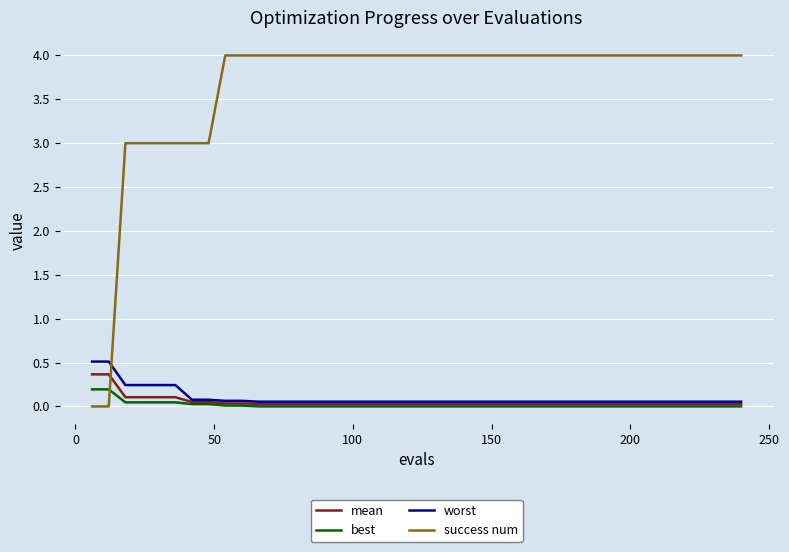

Which series ends up on top after the final intersection of worst and success num?

success num